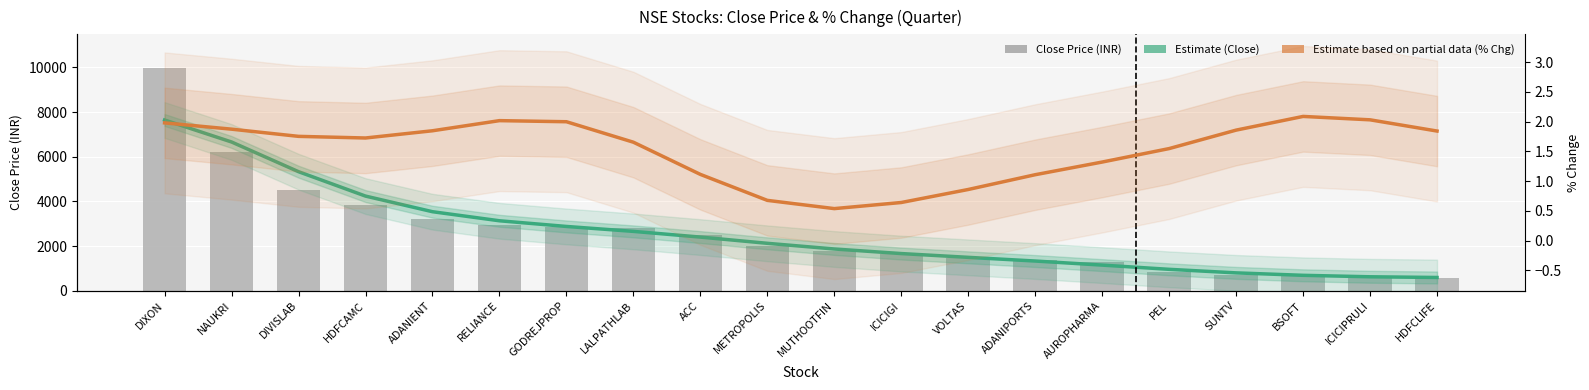

What is the approximate value of Estimate (Close) at ICICIGI?

1663.6